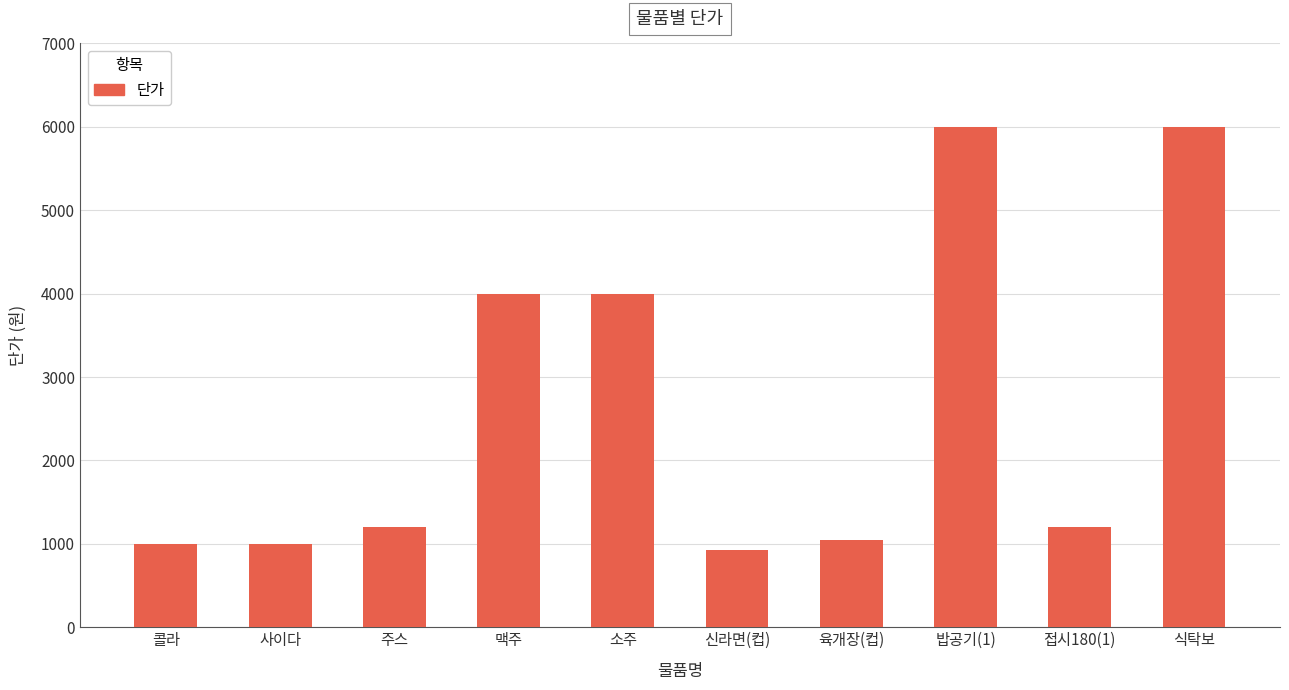

Reading left to right, list all the values displayed in this chart.

콜라=1000	사이다=1000	주스=1200	맥주=4000	소주=4000	신라면(컵)=930	육개장(컵)=1050	밥공기(1)=6000	접시180(1)=1200	식탁보=6000